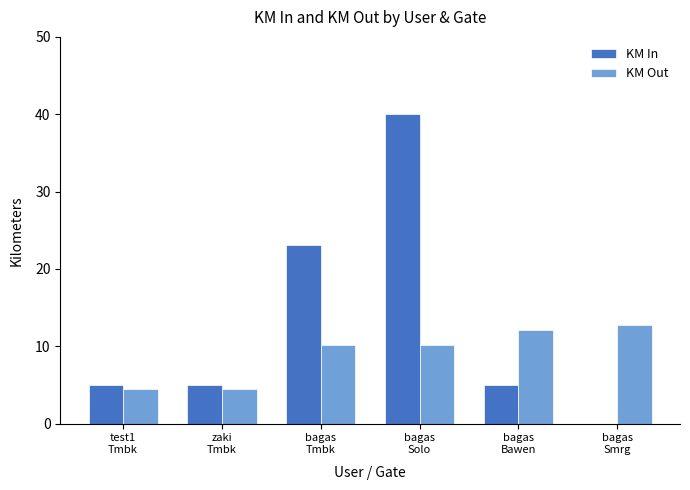

Which series has the largest total across all categories?

KM In